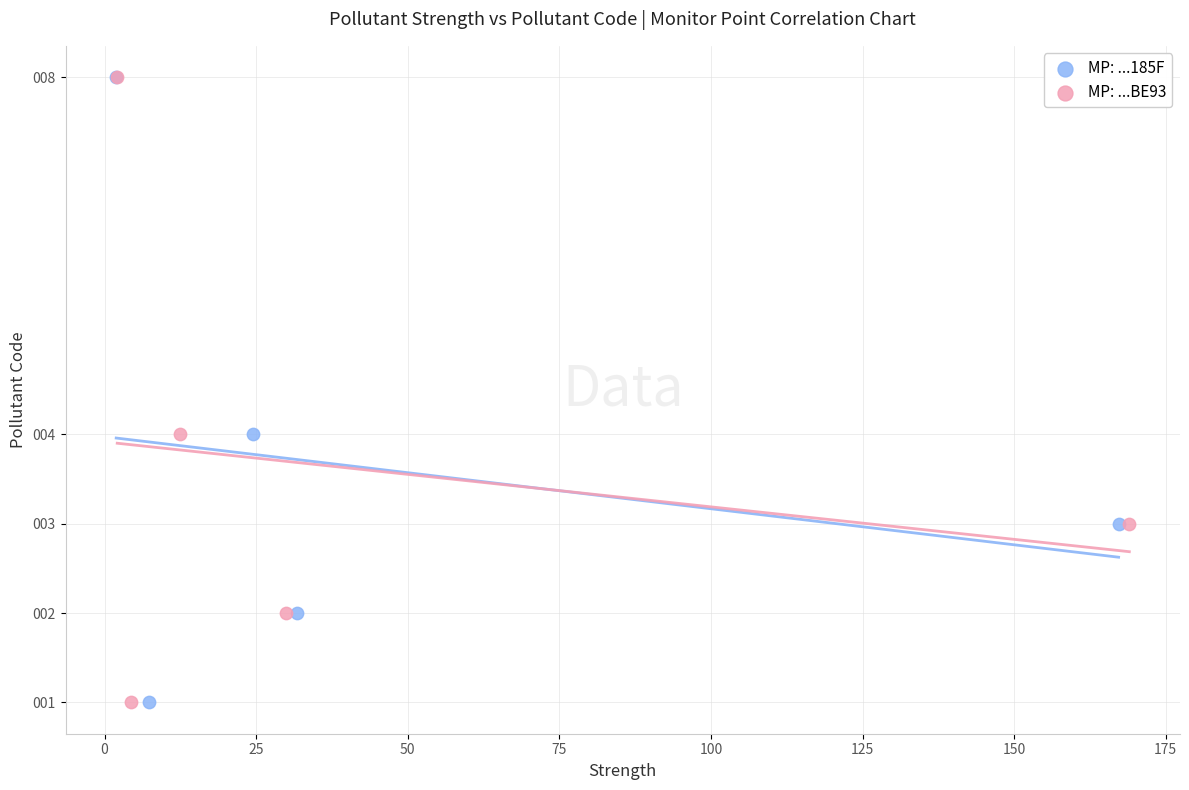

What are all the series names shown in the legend?

MP: ...185F, MP: ...BE93